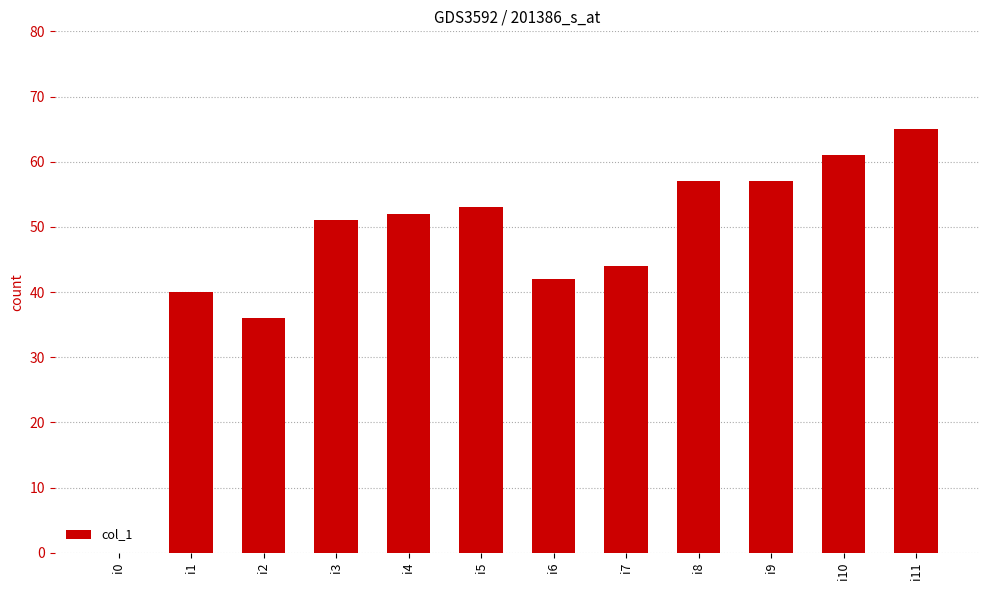

What is the sum of all values?

558